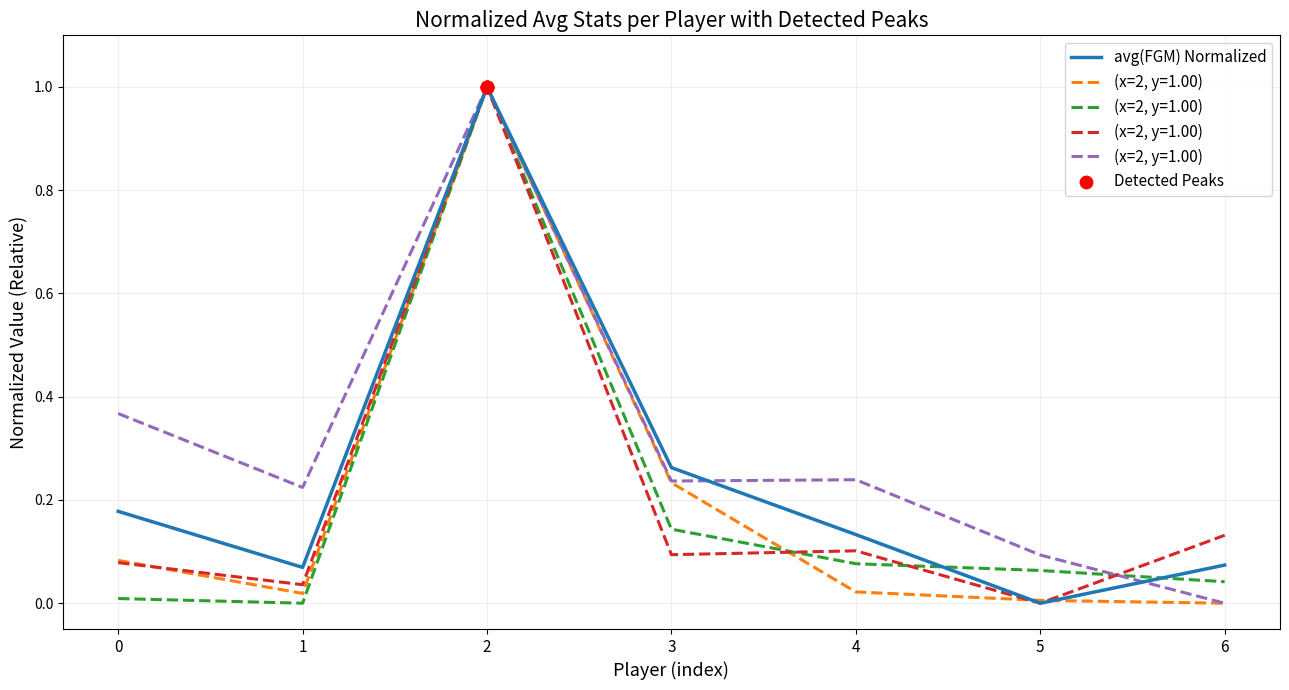

Is it true that avg(FGM) Normalized equals 0.1 at 0?

False